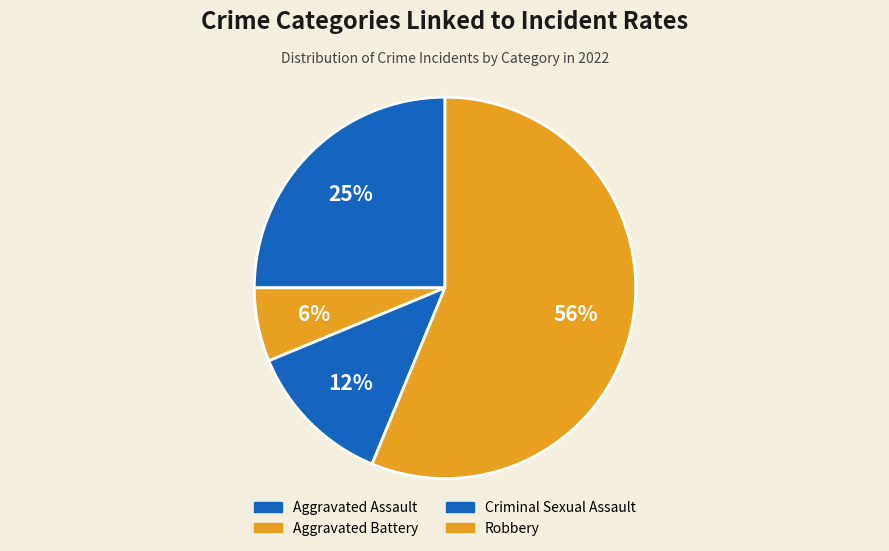

How many segments does this pie chart have?

4